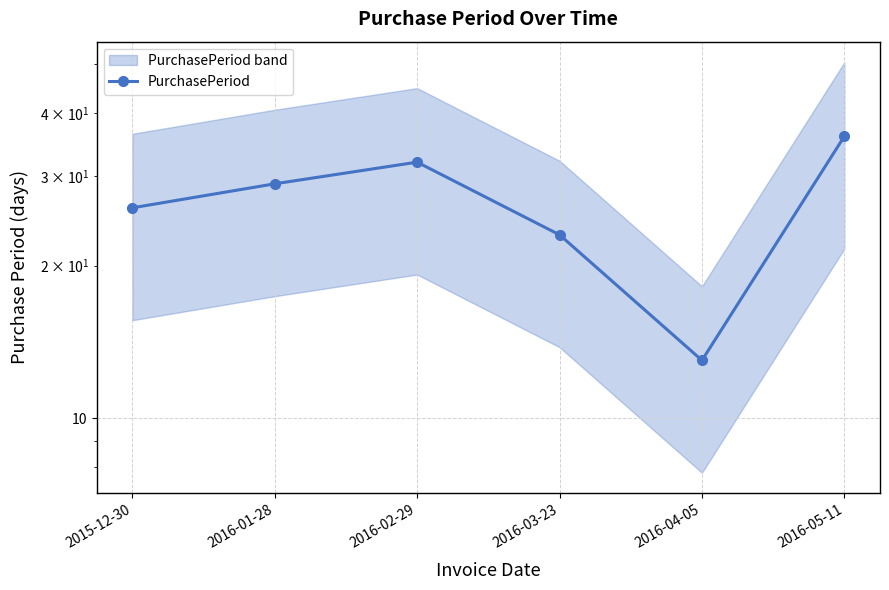

What is the sum of all values?

159